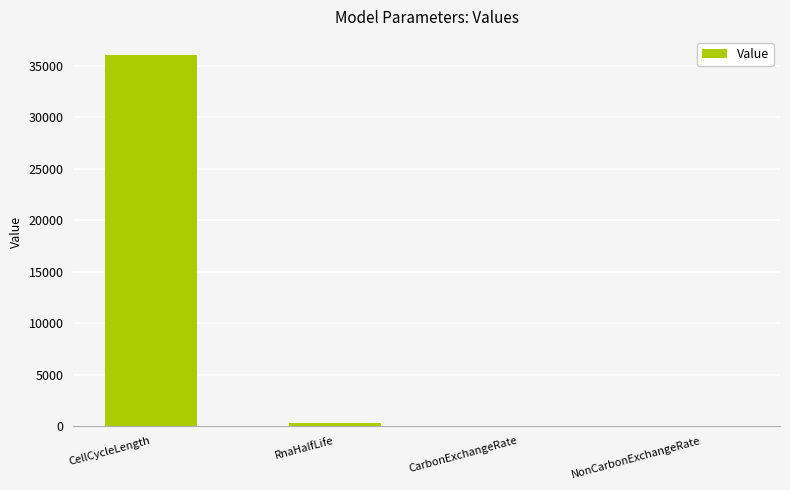

Where is the data nearest to the value 18006?

RnaHalfLife